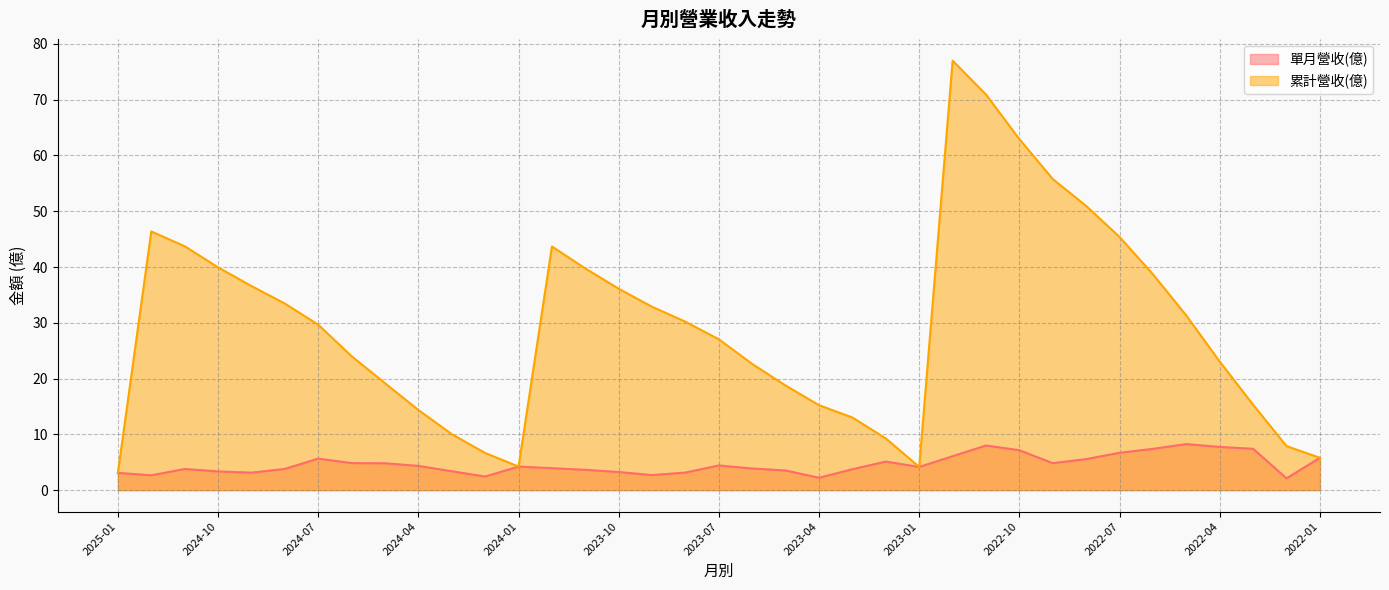

How many lines are shown in the chart?

2